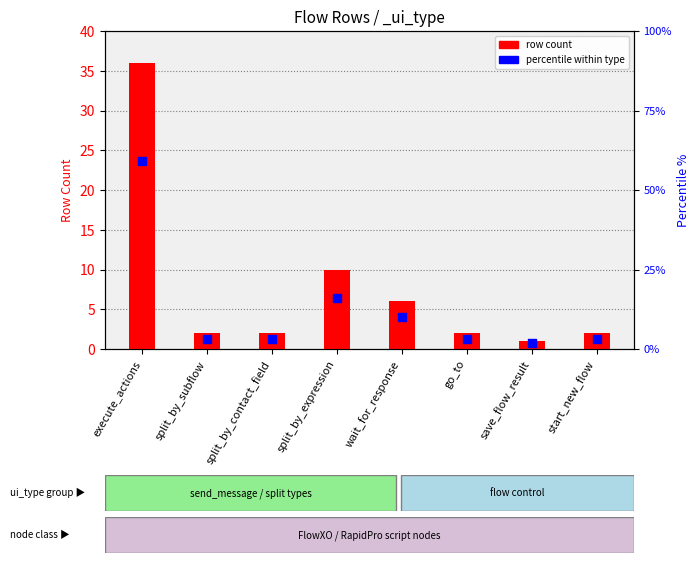

Which series has the largest total across all categories?

percentile within type